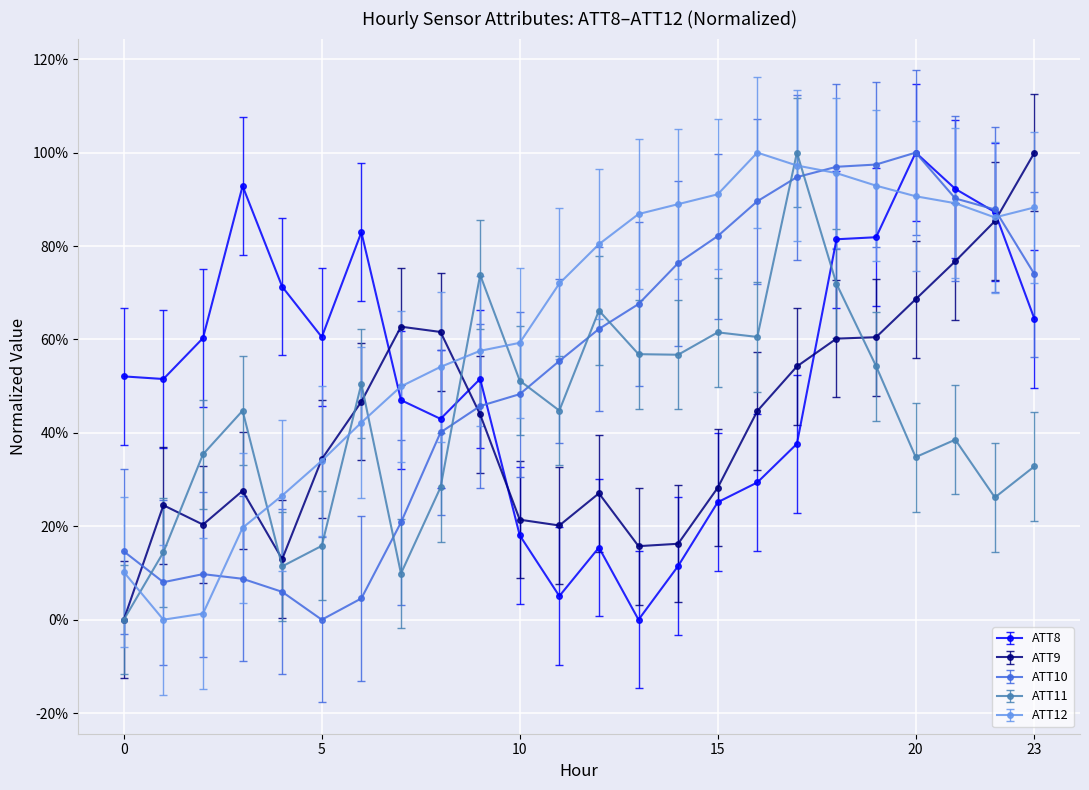

Where do ATT9 and ATT11 first cross each other?

8 and 9